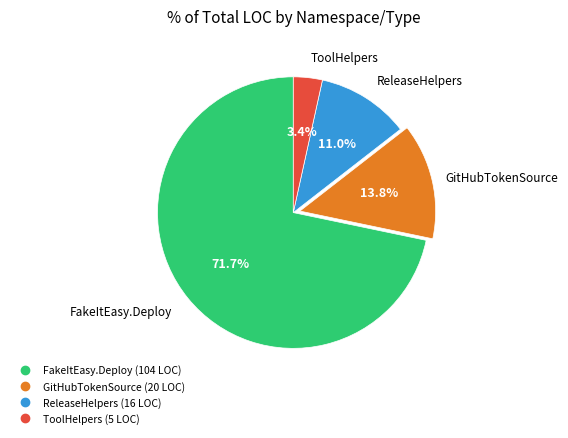

Is there any slice that represents more than half of the pie?

Yes